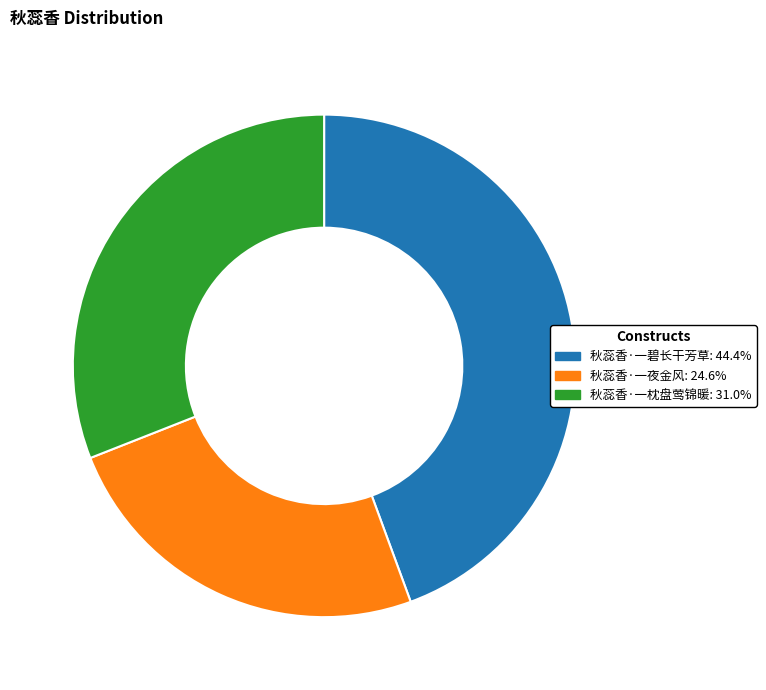

What is the largest slice in the pie chart?

秋蕊香·一碧长干芳草